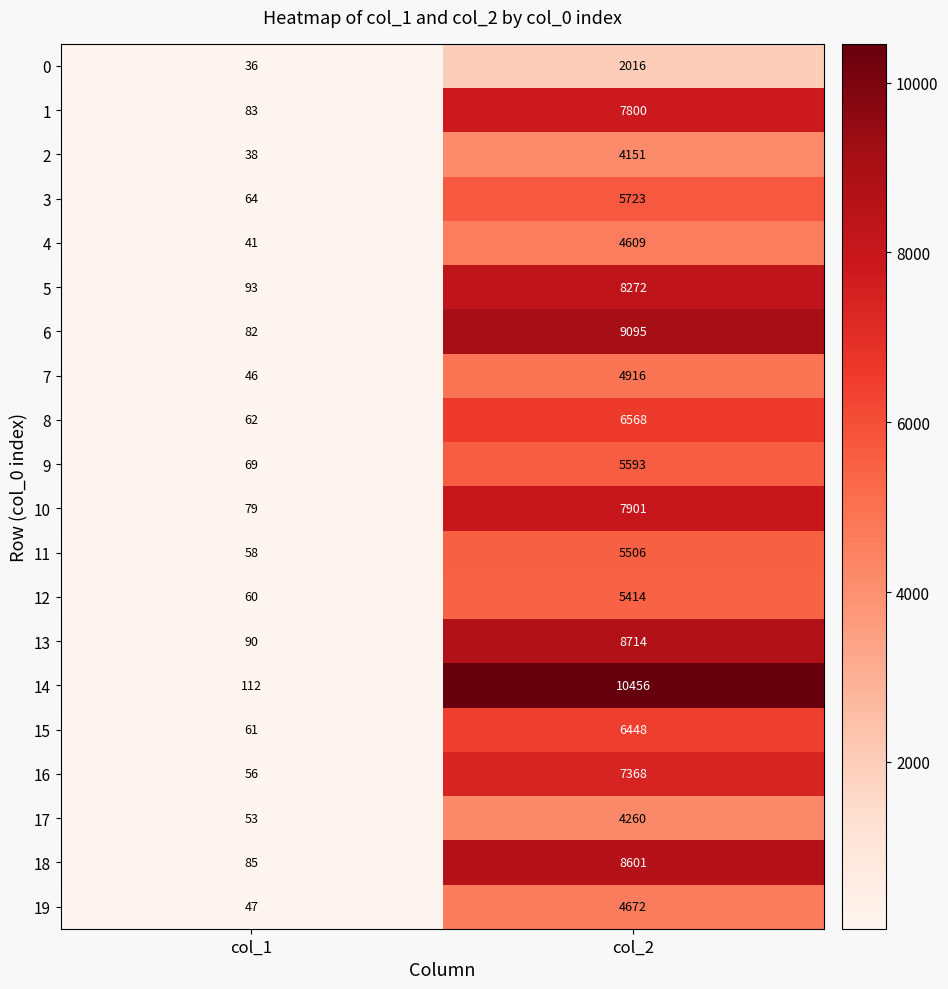

How many distinct data groups are displayed?

20